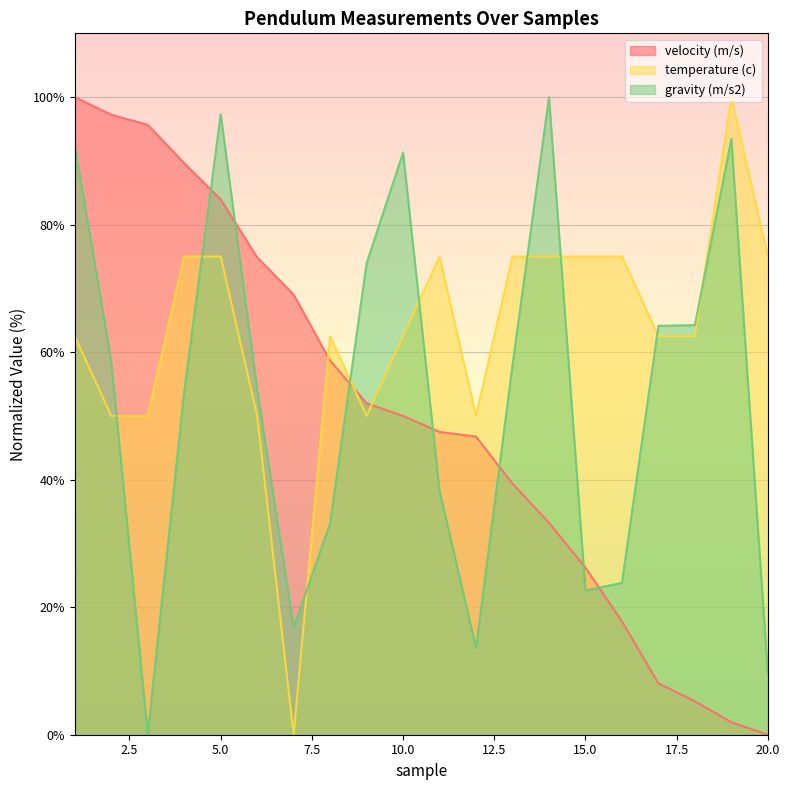

What are all the series names shown in the legend?

velocity (m/s), temperature (c), gravity (m/s2)